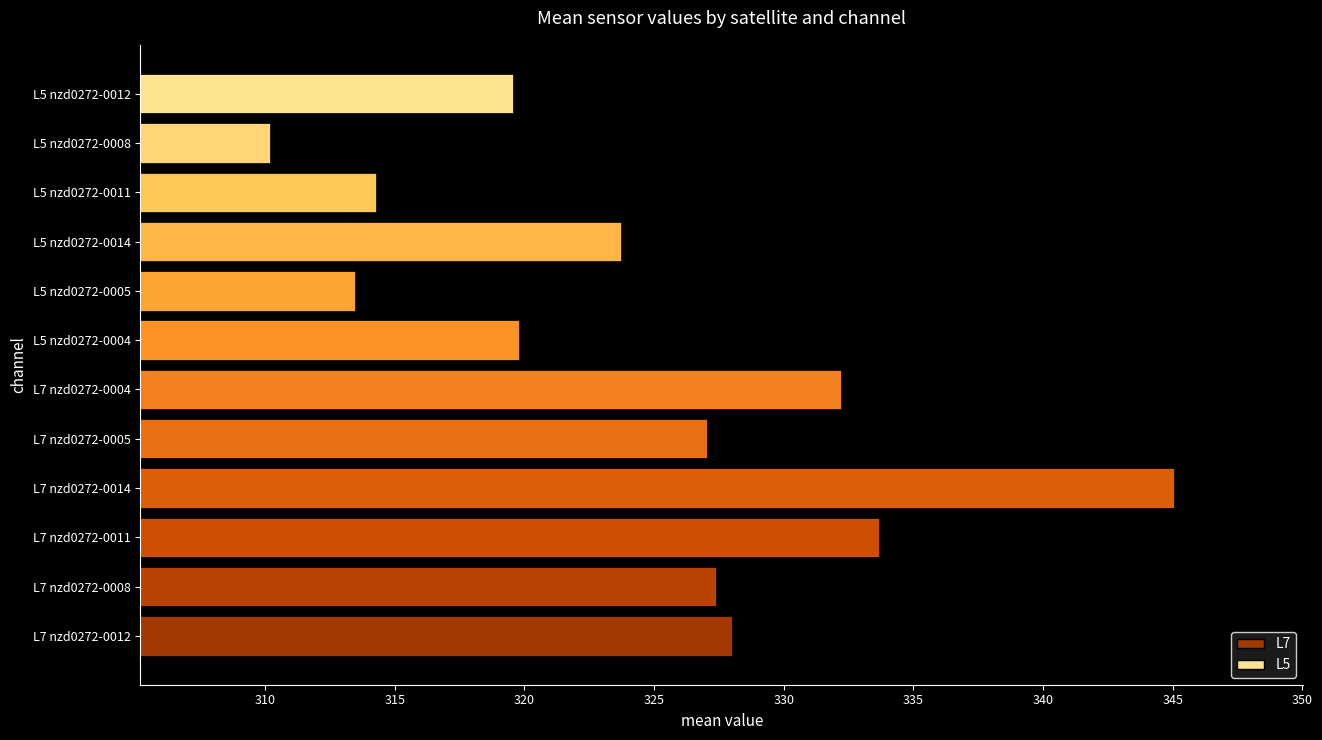

At which category does the chart reach its peak across all series?

L7 nzd0272-0014